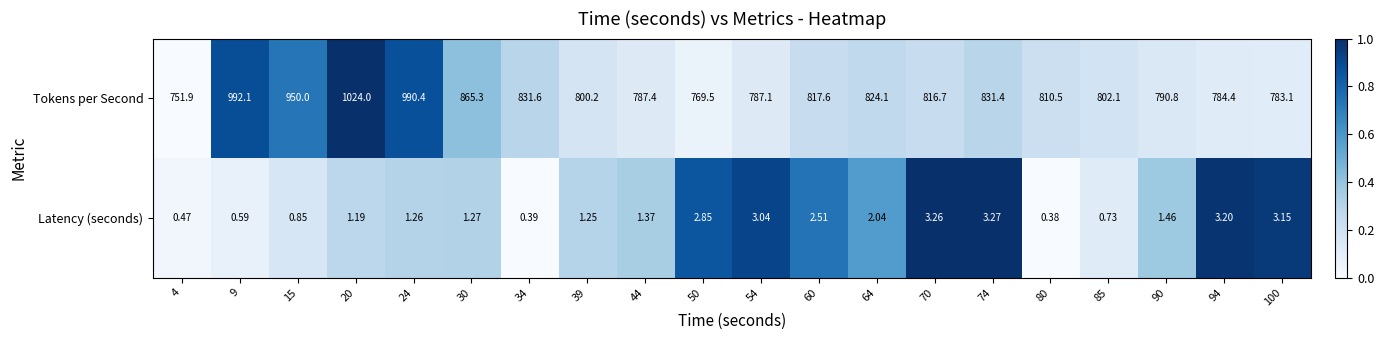

Rank the series at 70 from highest to lowest value.

Tokens per Second, Latency (seconds)